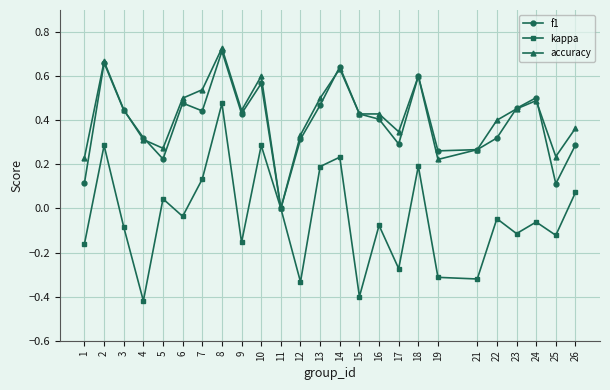

What is the difference between the maximum and minimum values in the kappa series?

0.9